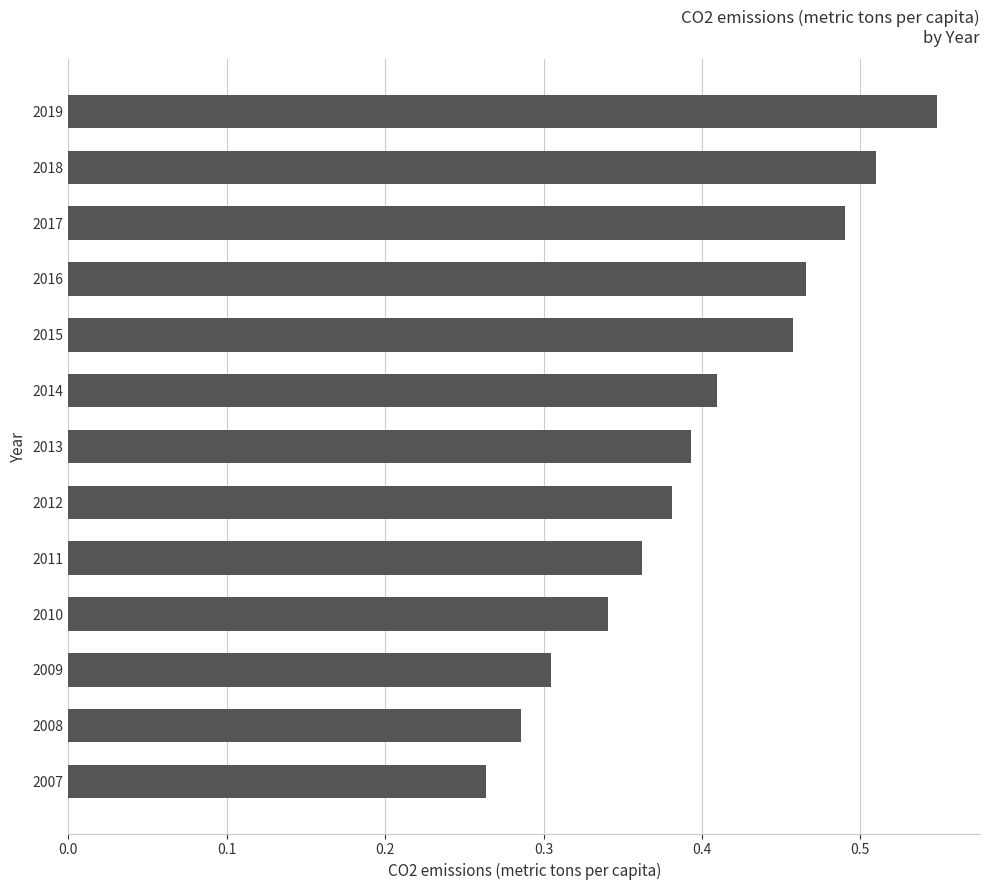

List the labels in order of value, smallest first.

2007, 2008, 2009, 2010, 2011, 2012, 2013, 2014, 2015, 2016, 2017, 2018, 2019